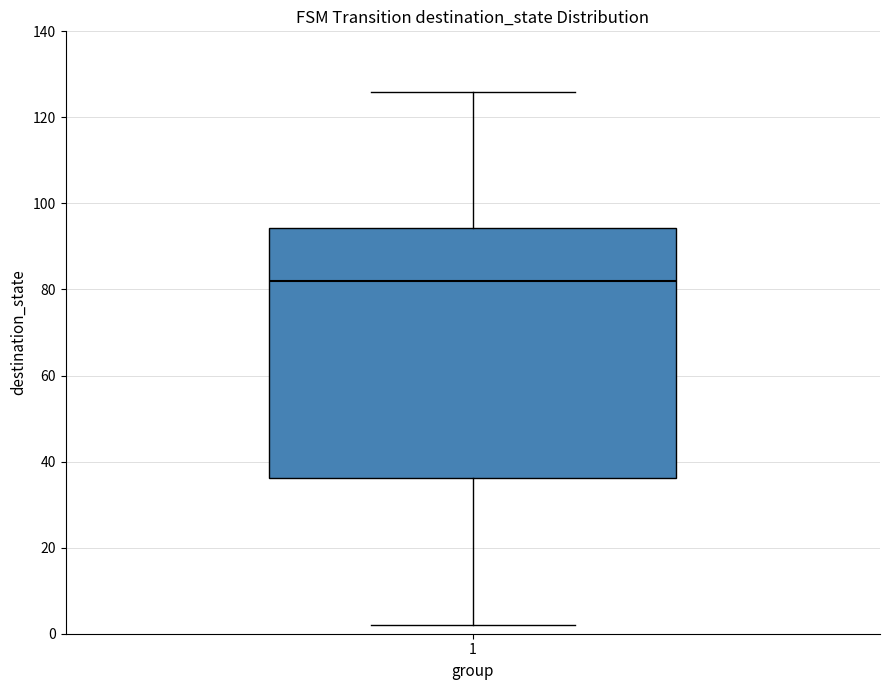

Transcribe this box plot: give where the median line is, the range the box spans, and where the two whiskers end, as read against the y-axis. The values are not printed on the chart, so give them approximately, as read against the axis.

median 82, box 36 to 94, whiskers 2 to 126